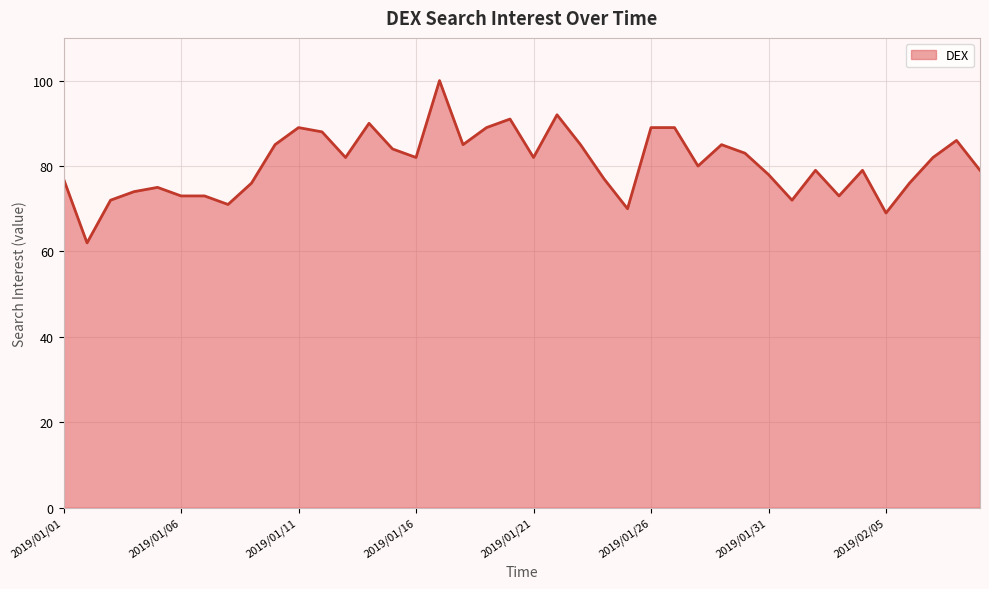

What is the smallest value displayed?

62